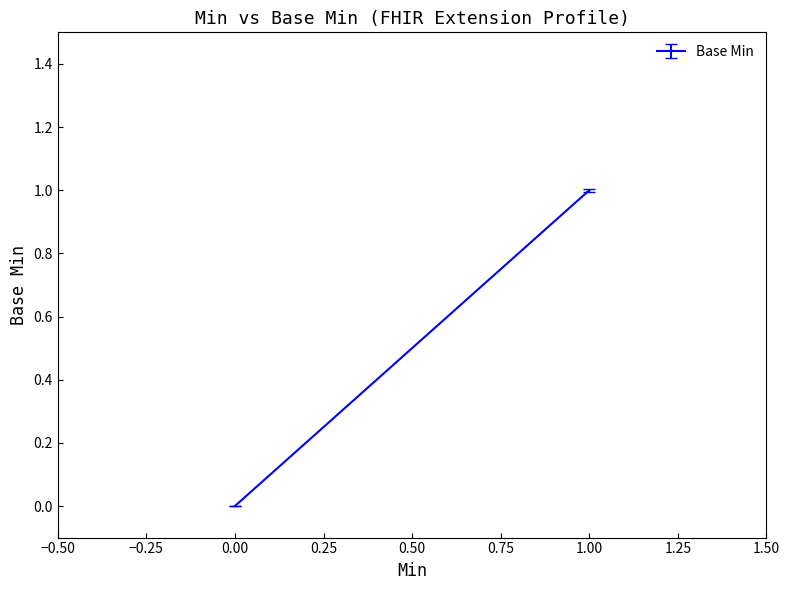

Does the chart display data point markers on the line(s)?

No